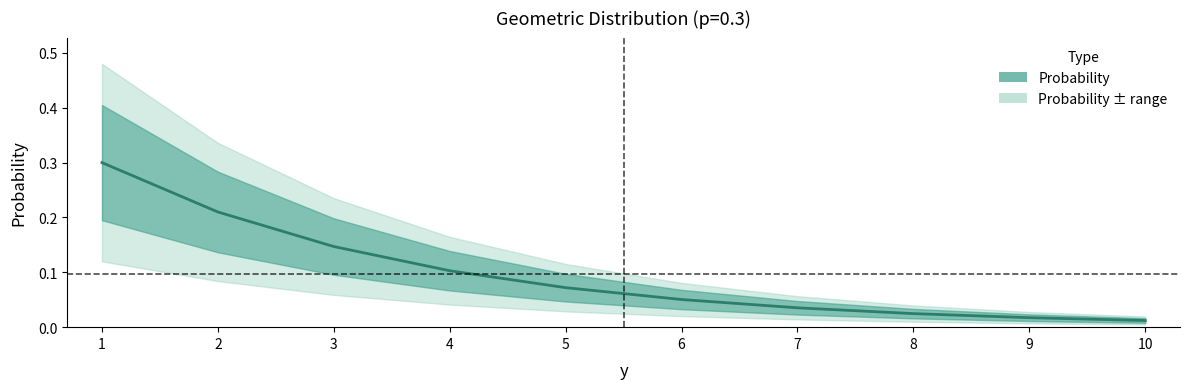

Is it true that the value at 5 is 0.0?

False